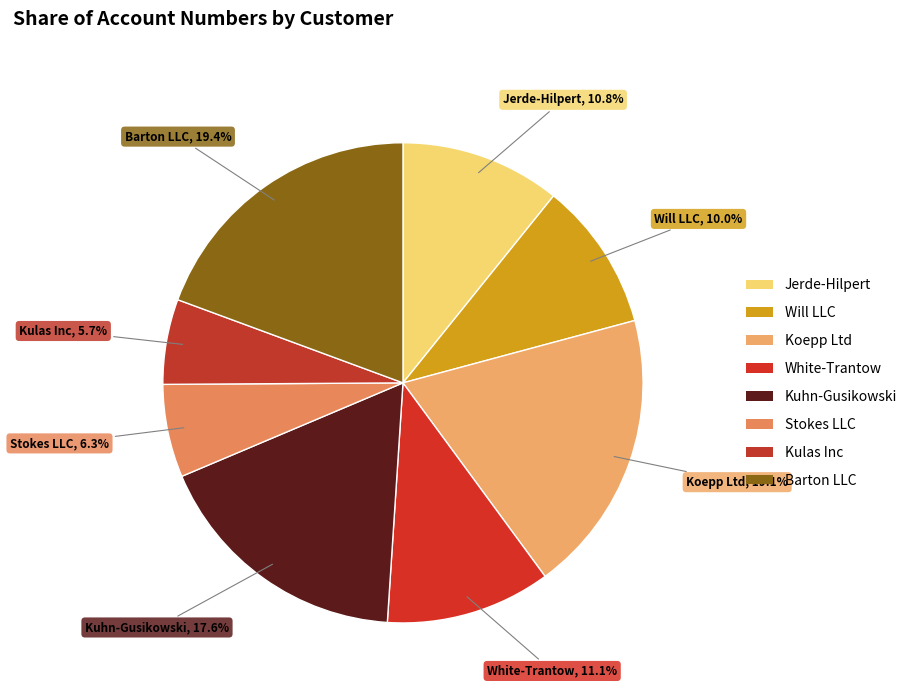

Is the sum of Jerde-Hilpert and Stokes LLC greater than half?

No